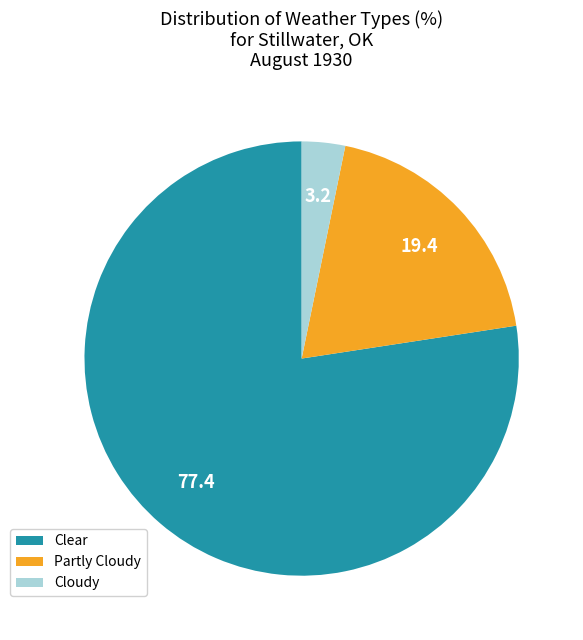

Approximately how many times larger is the value at Cloudy compared to Partly Cloudy?

0.2